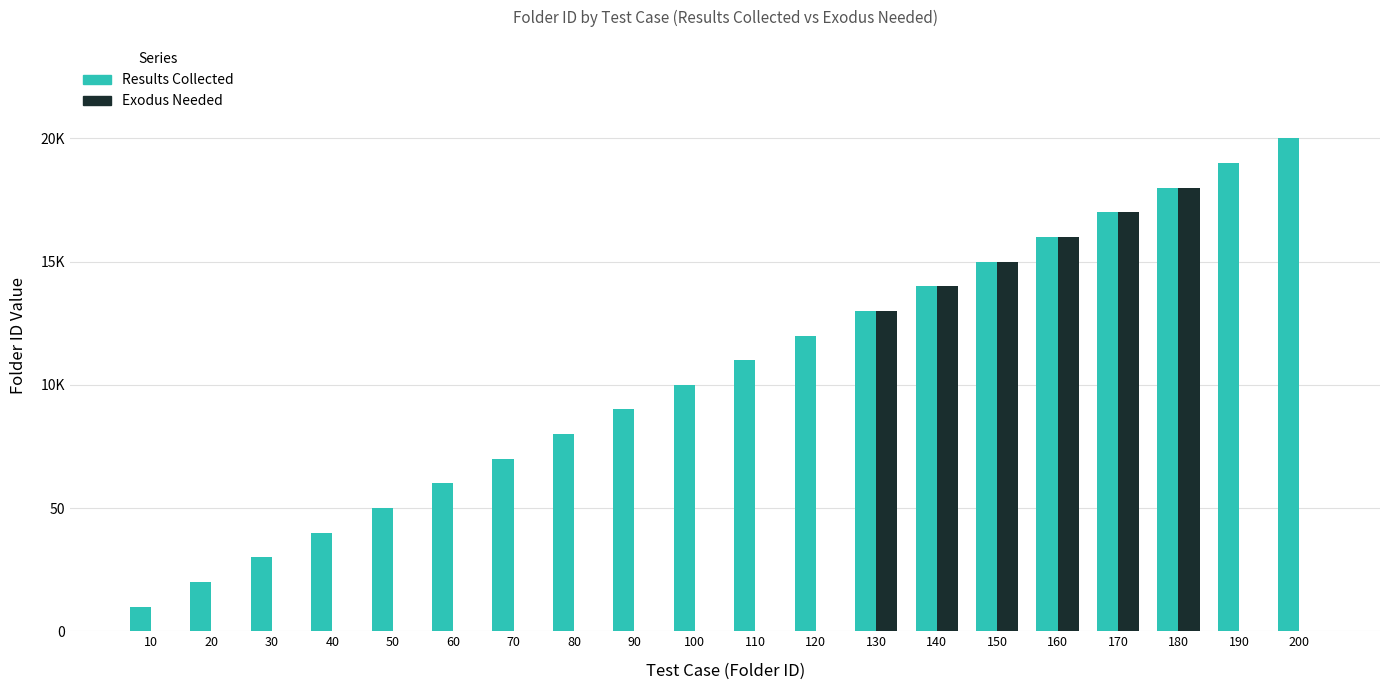

What is the value of the Results Collected bar at the 4th from the left?

40